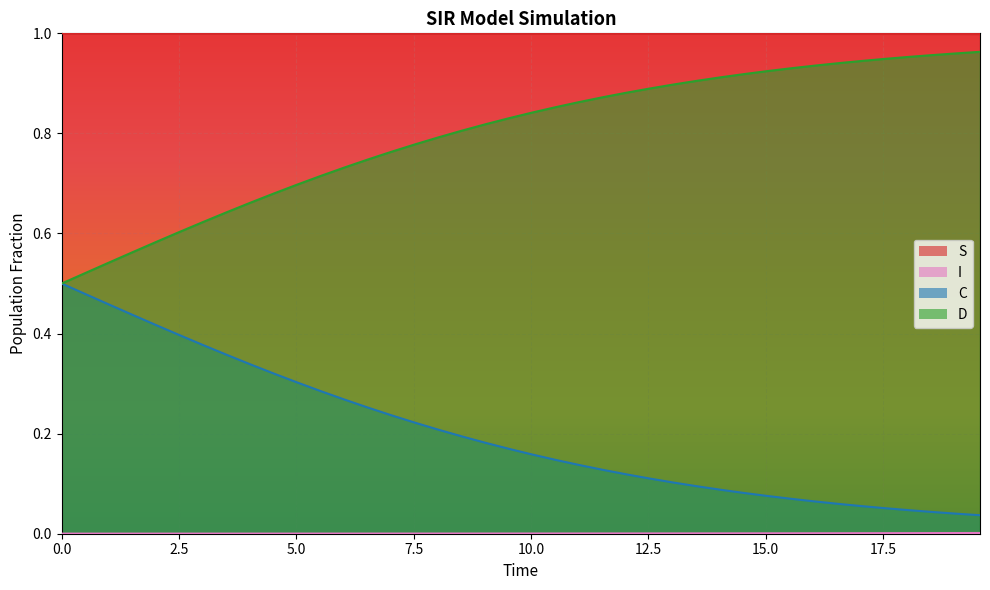

Which series has the largest total across all categories?

S